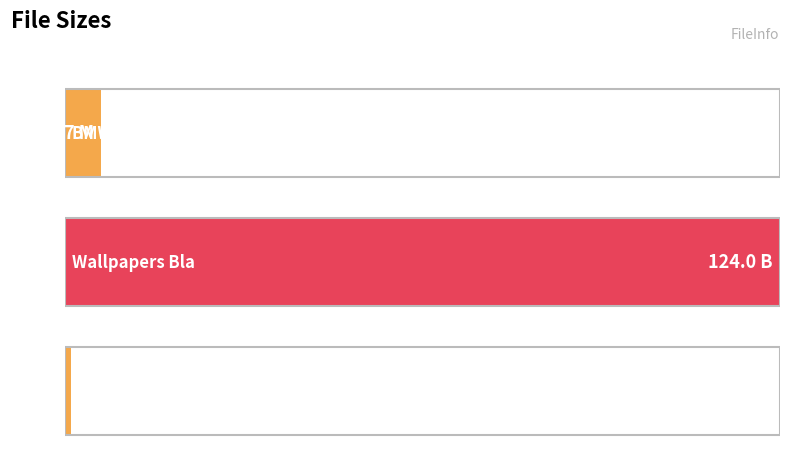

List the labels in order of value, smallest first.

Legal-Ups.nfo, BMW Concept CS Hi Res, Wallpapers Bla